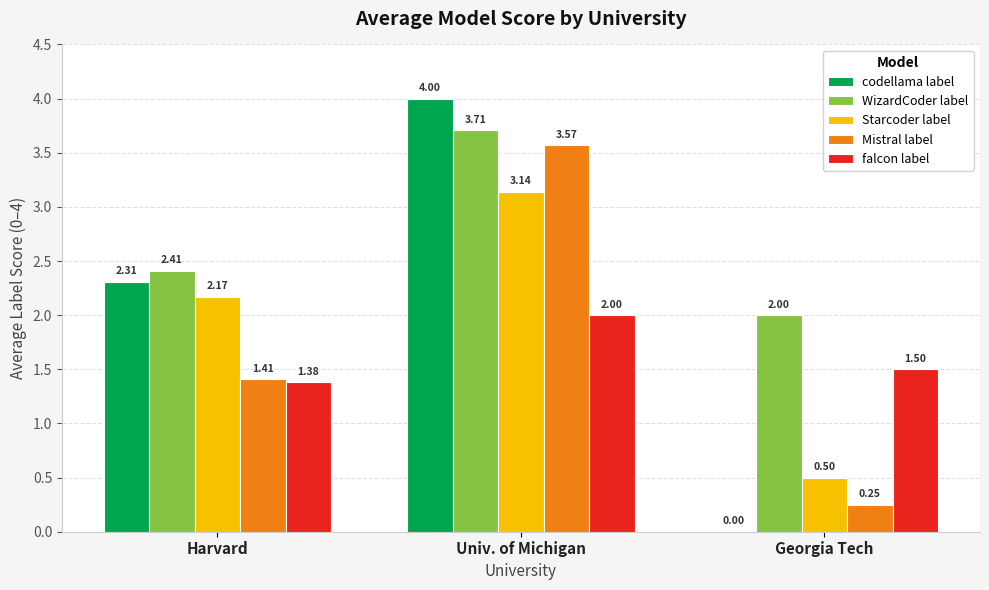

Between Harvard and Georgia Tech, which series saw the biggest shift?

codellama label